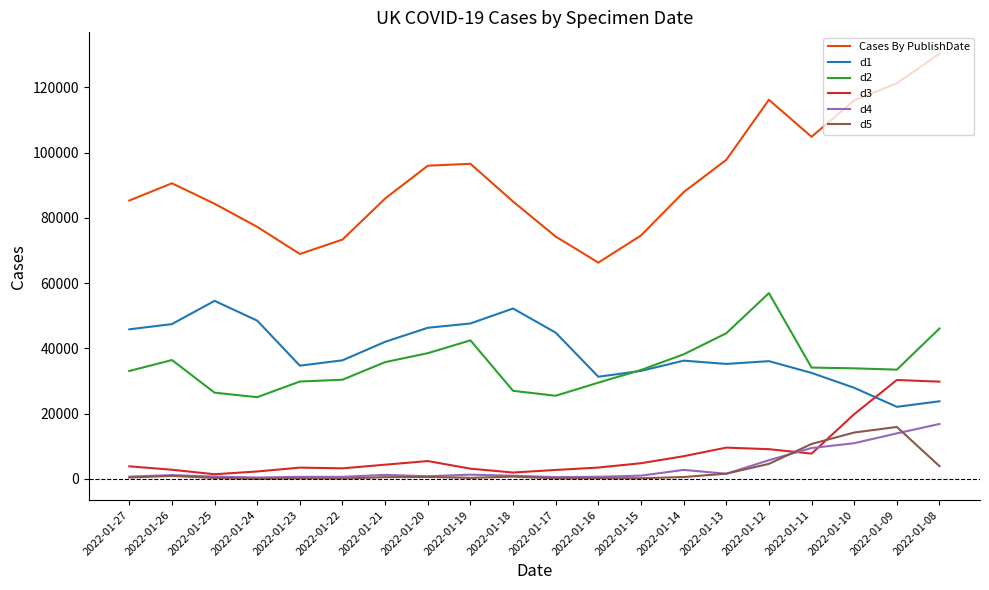

How many intersections are there between d1 and d3?

1